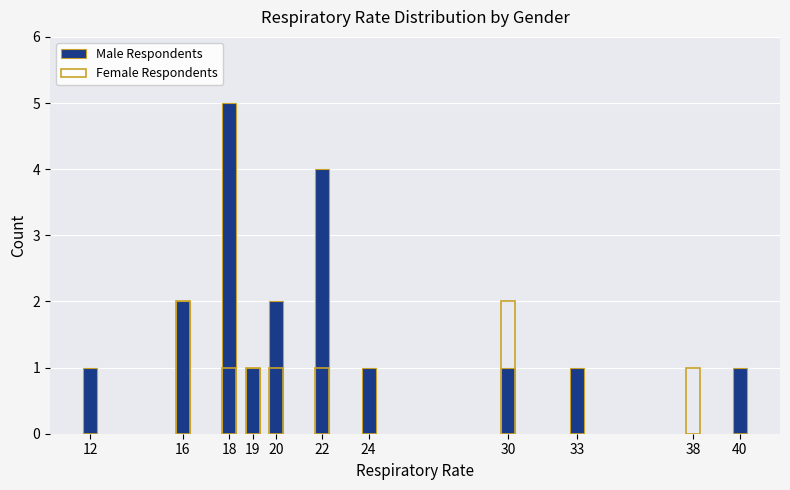

Rank the series at 38 from lowest to highest value.

Male Respondents, Female Respondents